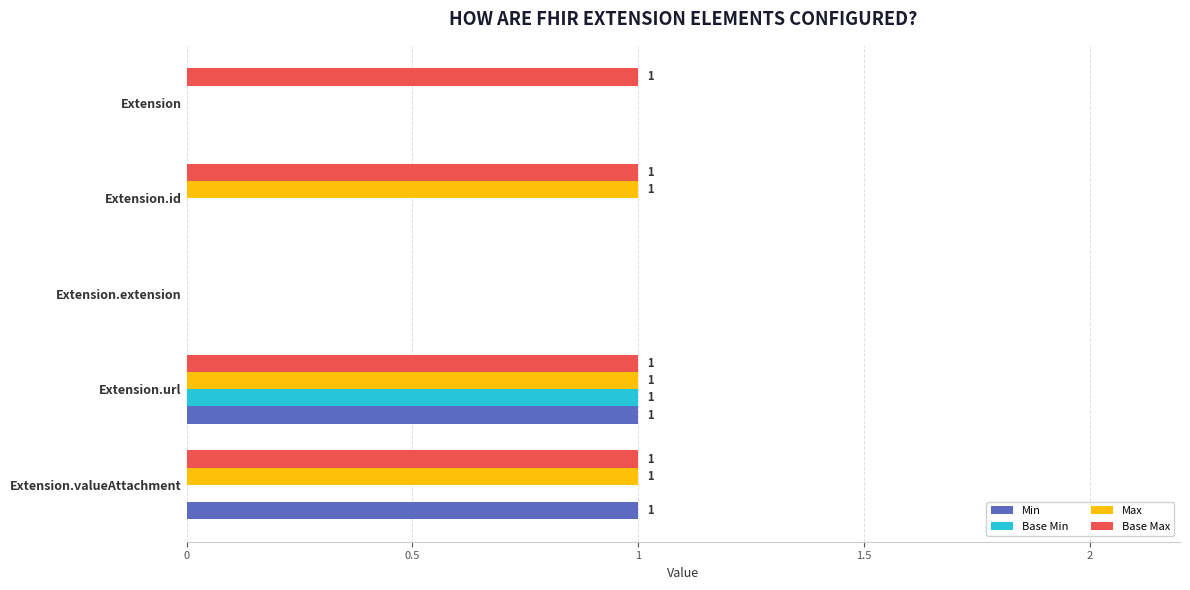

What is the highest value of the Max series?

1